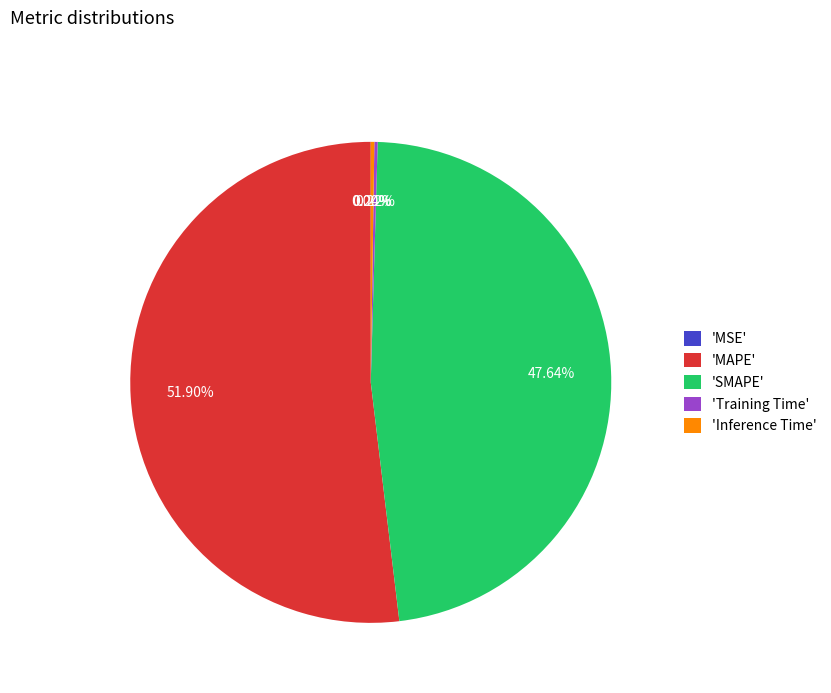

Is 'MAPE' the majority of the pie?

Yes